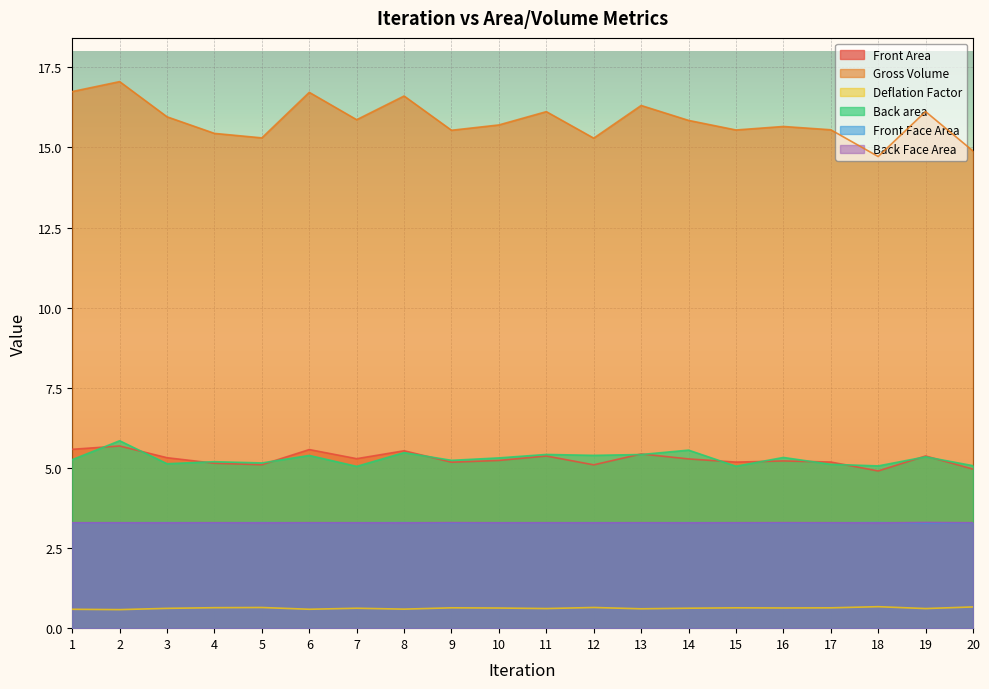

How many interior local peaks does the Deflation Factor series have?

6